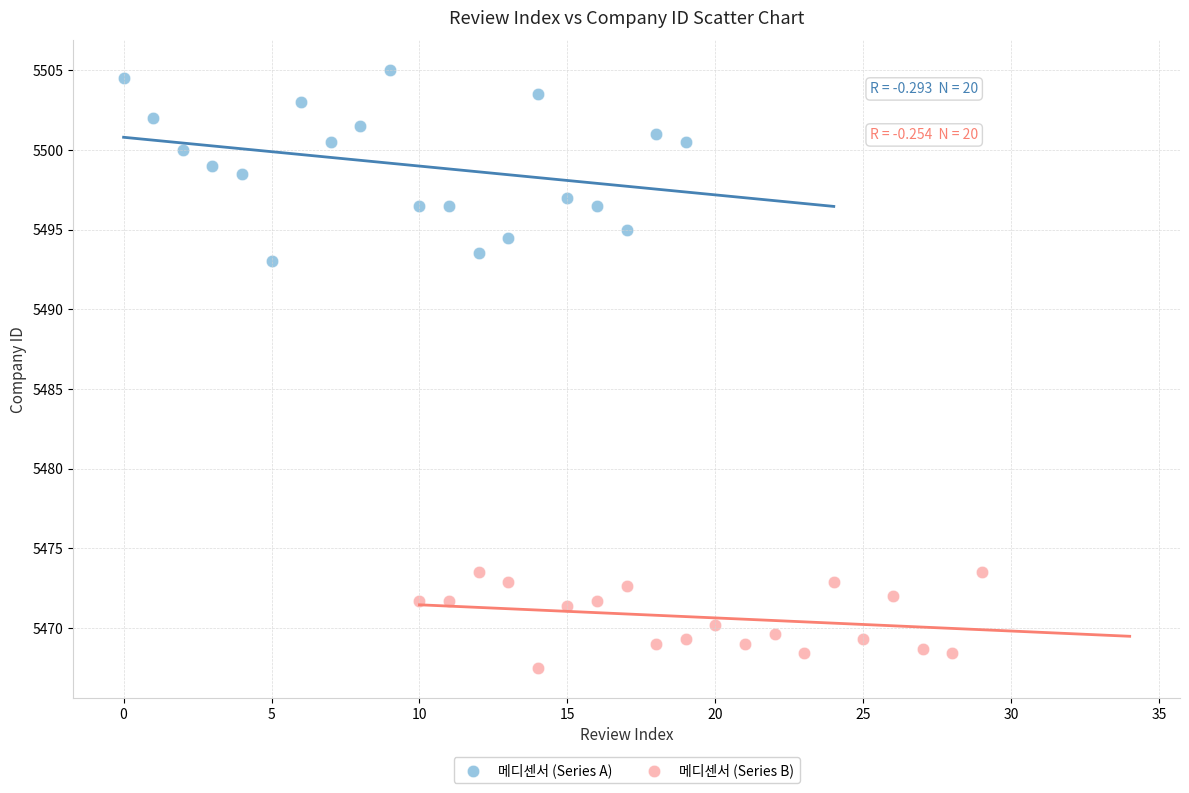

What are all the series names shown in the legend?

메디센서 (Series A), 메디센서 (Series B)